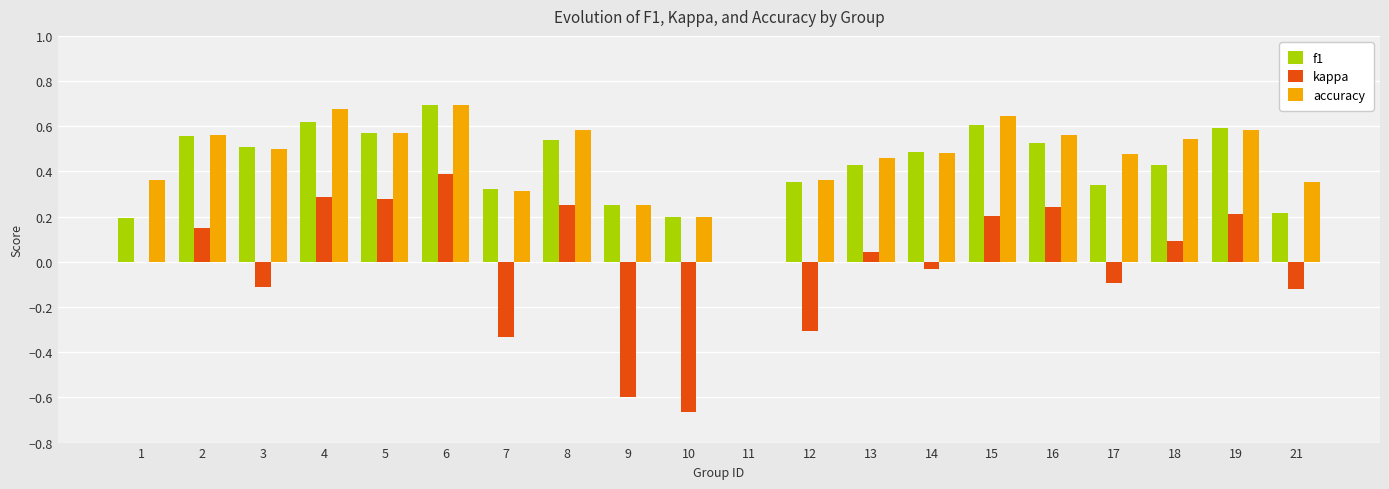

At which label is accuracy closest to 0?

11